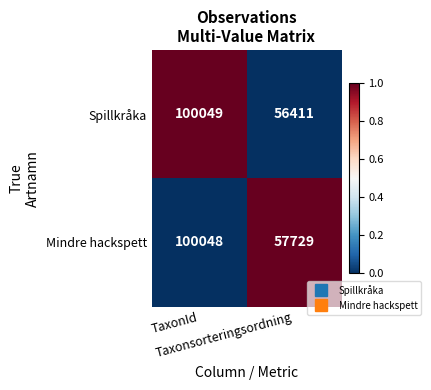

Which series has the largest total across all categories?

Mindre hackspett